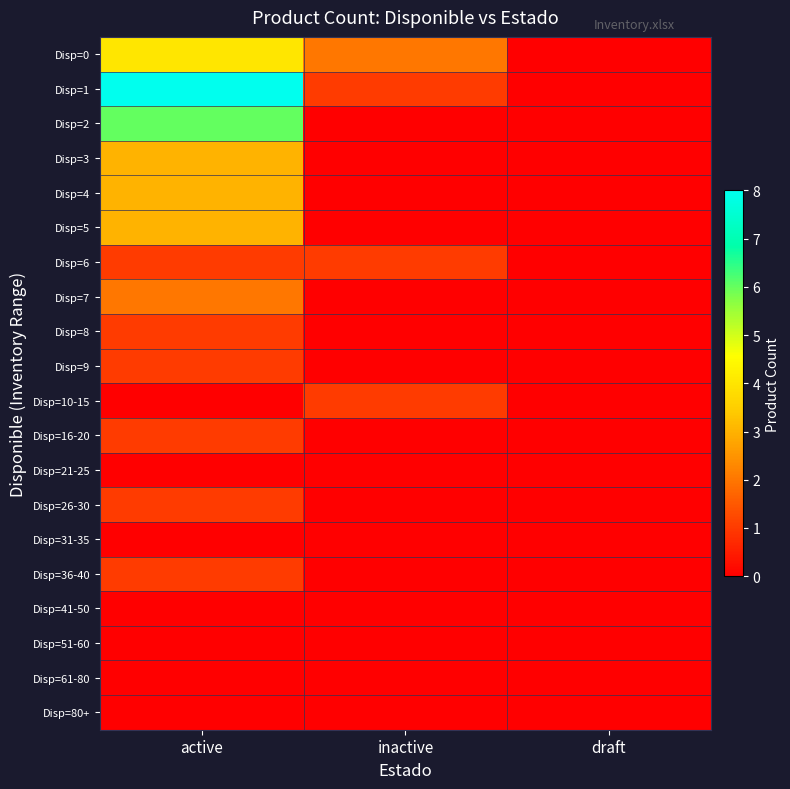

Which series has the widest spread of values?

Disp=1